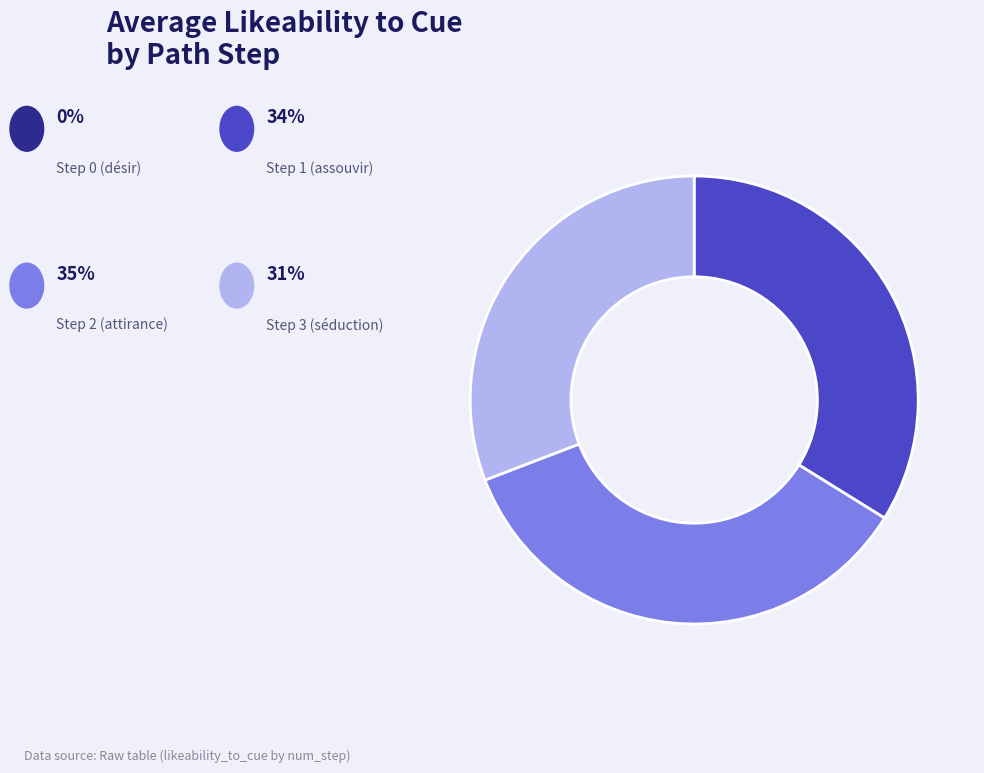

Is there a majority slice in this chart?

No